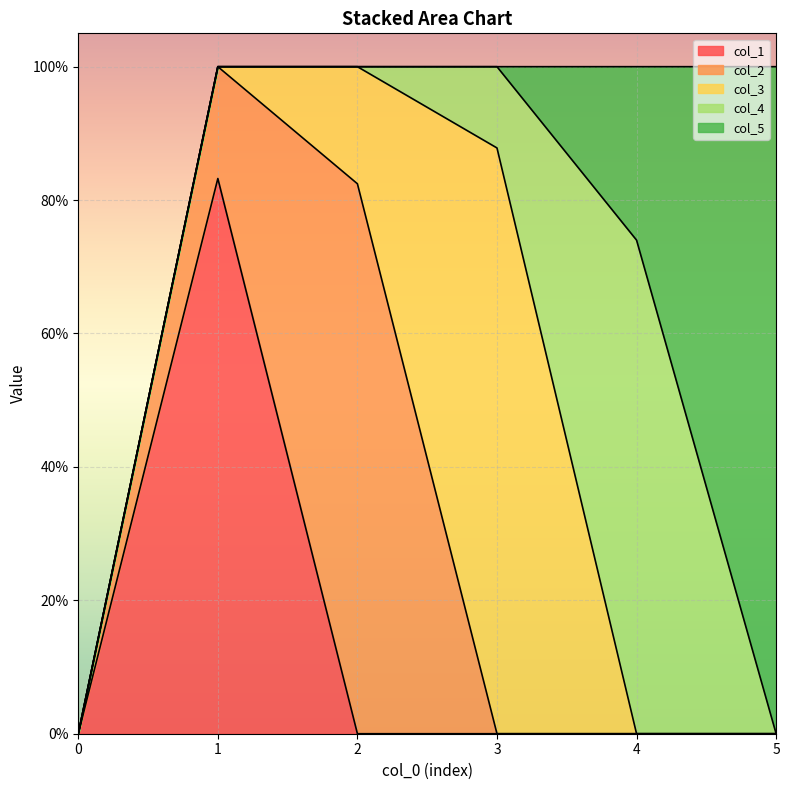

Between 2 and 4, which series saw the biggest shift?

col_2